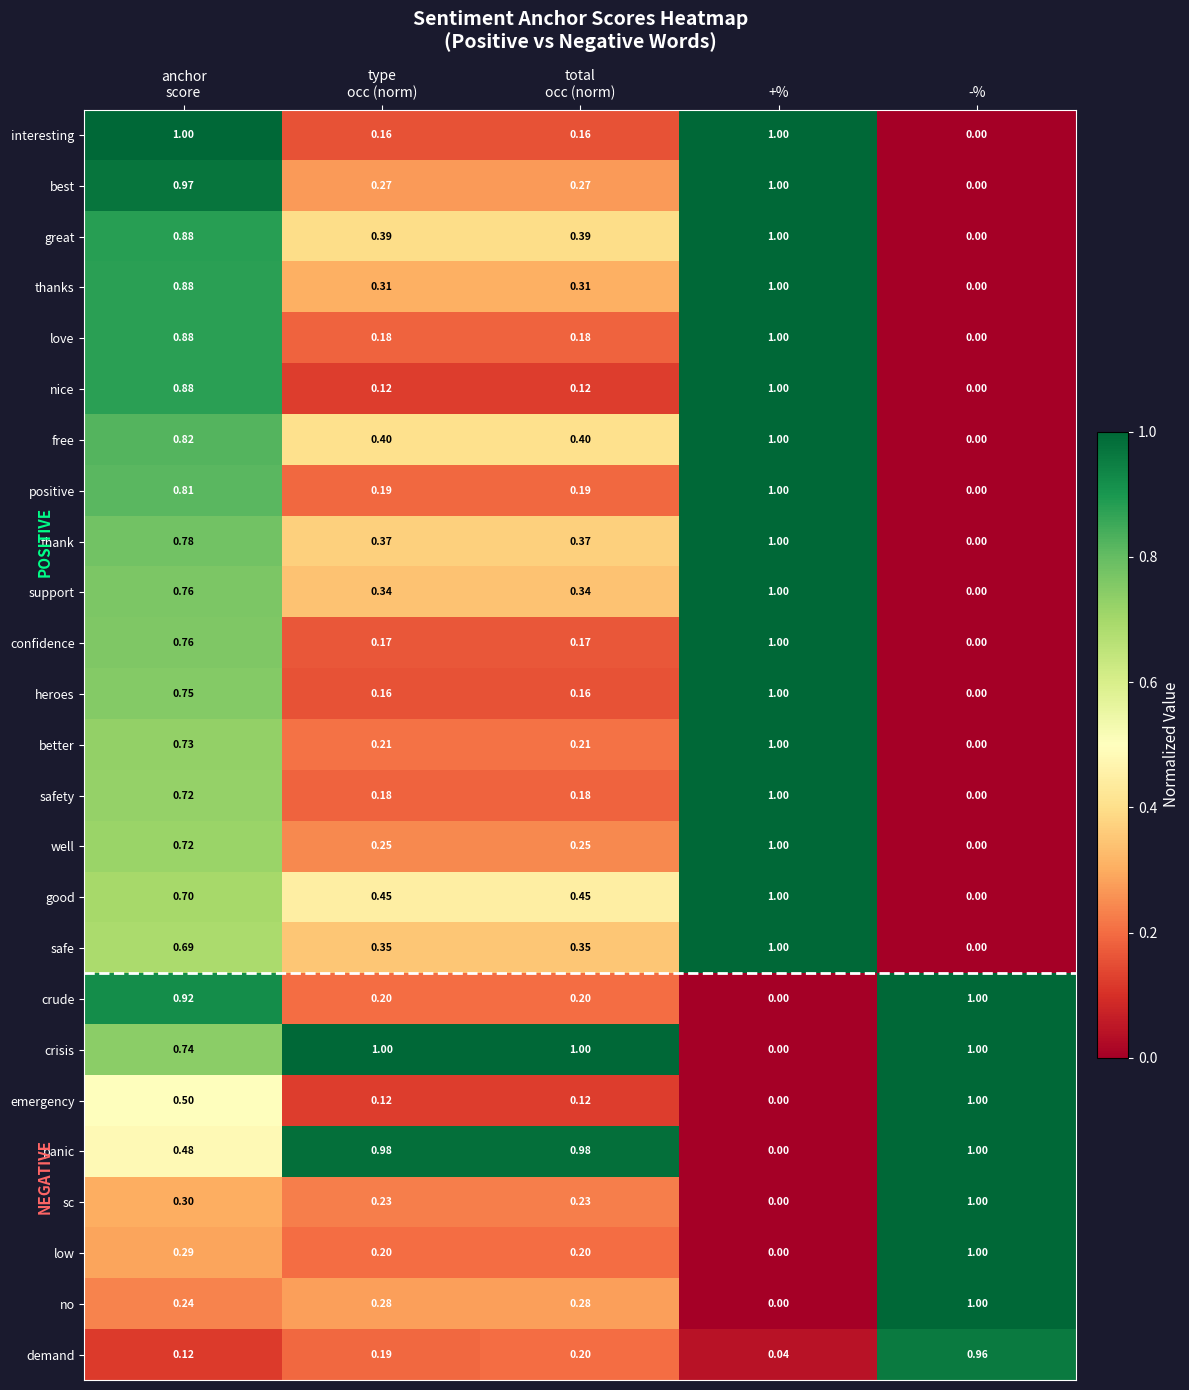

At which label is support closest to 0?

-%